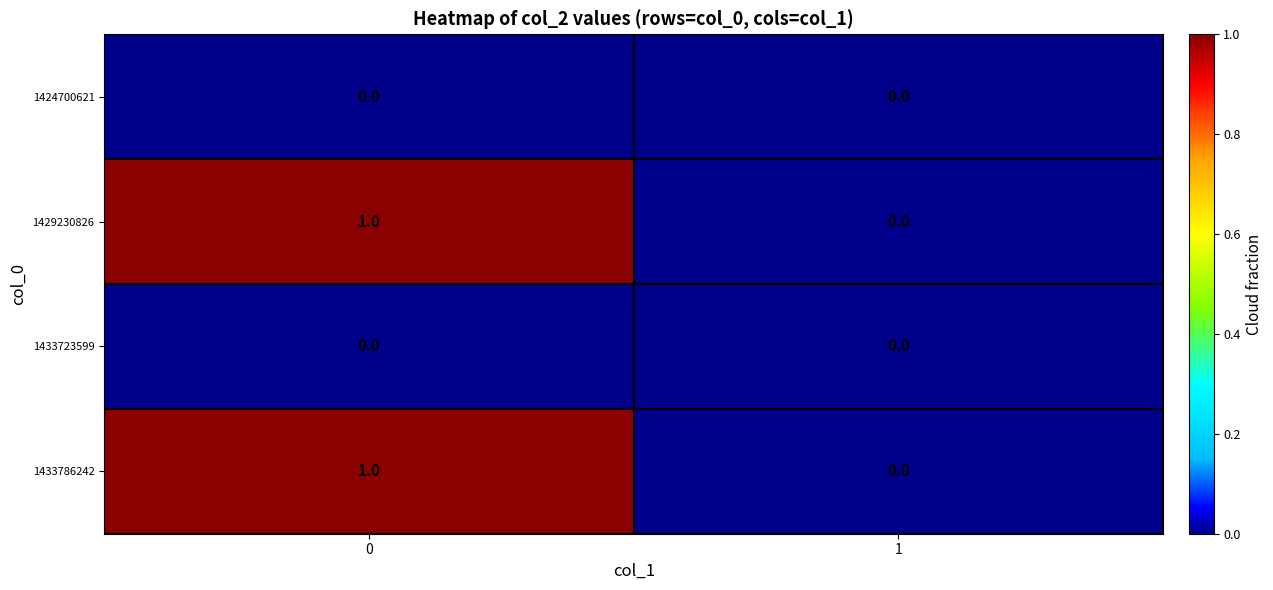

True or false: 1429230826 has a value of 1 at 0.

True